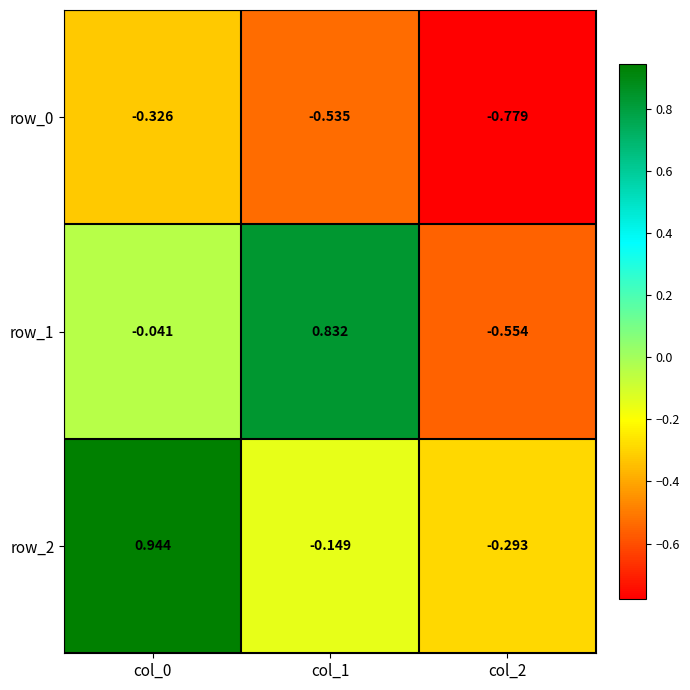

Is the value of row_0 at col_0 greater than the value of row_1 at col_1?

No